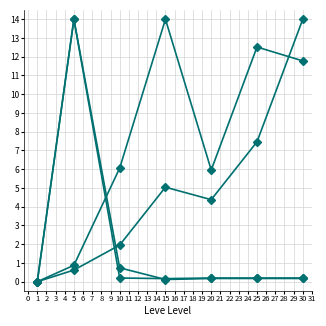

How many categories are shown in the chart?

7